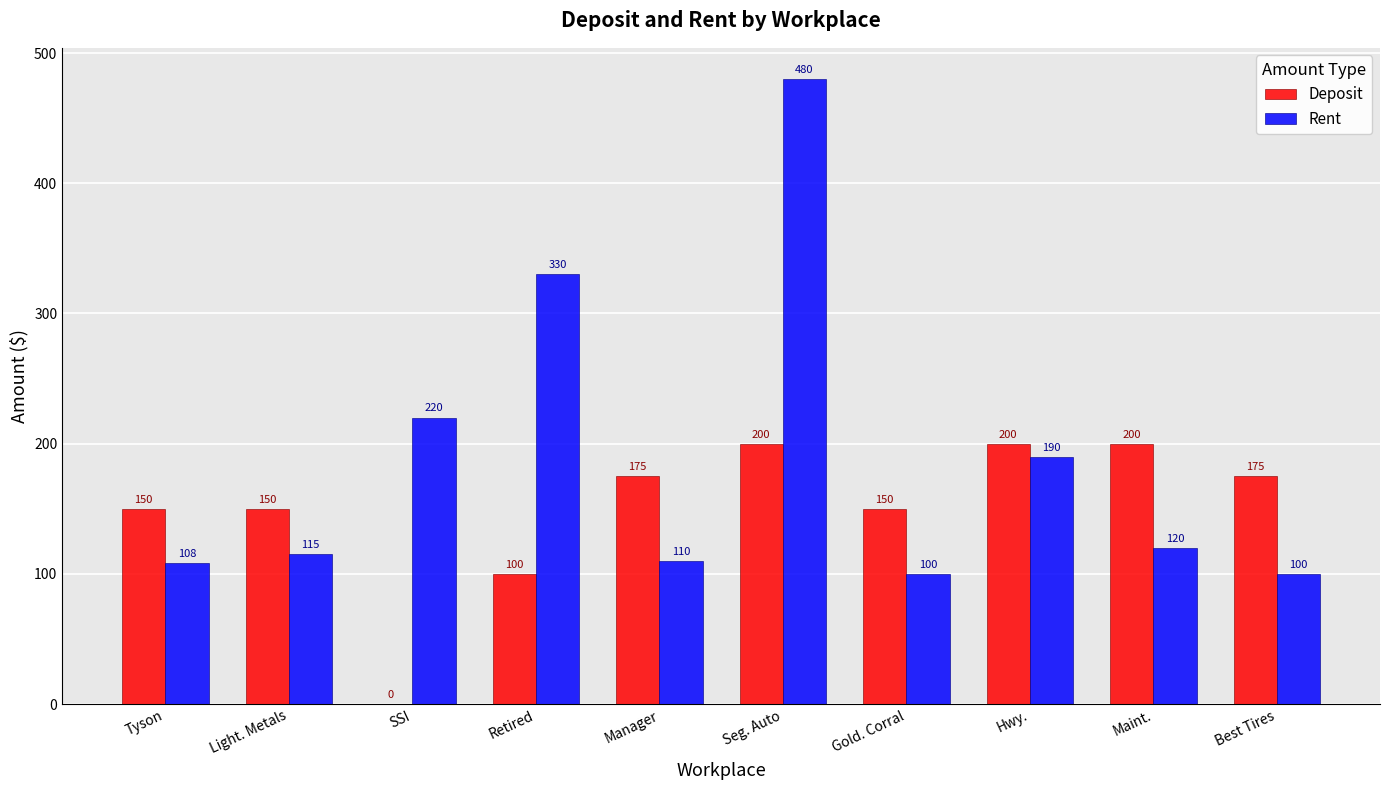

Is it true that Rent equals 49 at Maint.?

False